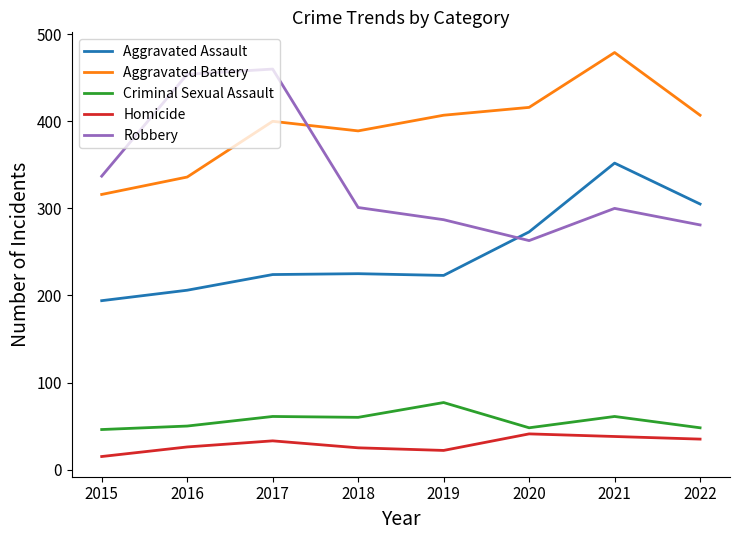

What is the total value across all series at 2017?

1178